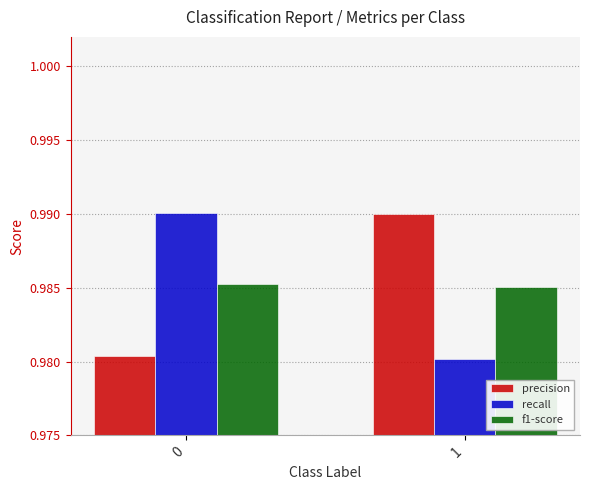

How many categories are shown in the chart?

2